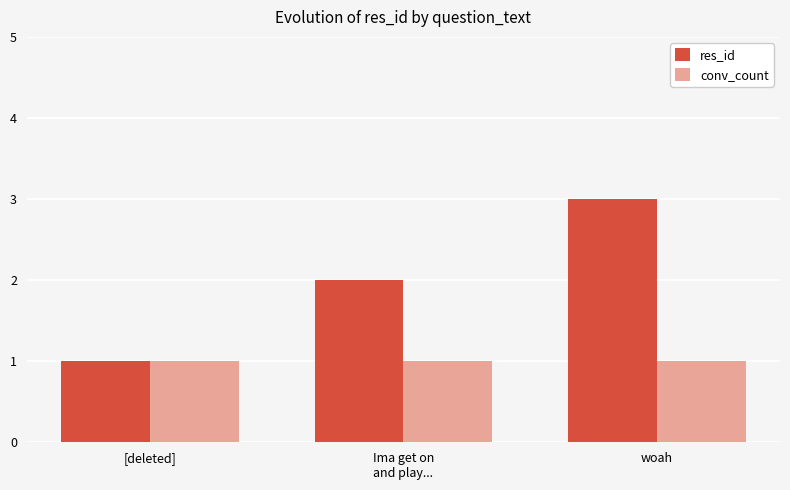

At which label does res_id reach its peak?

woah